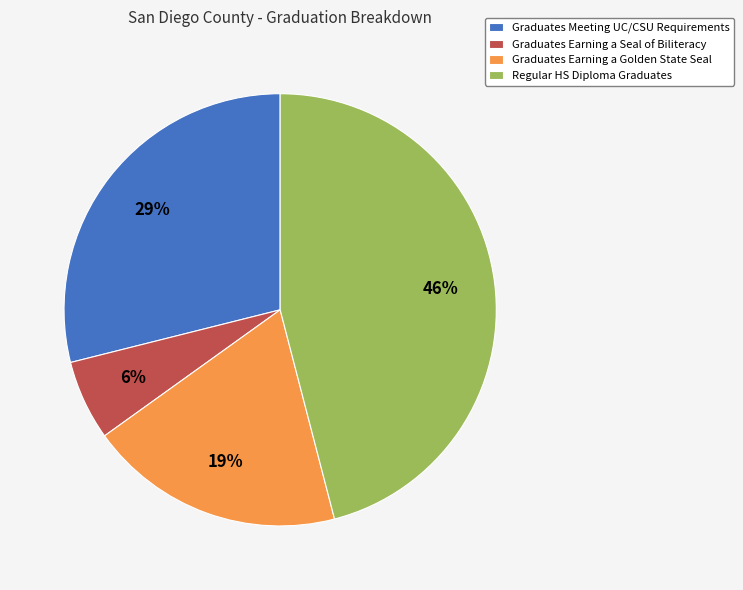

Is there any slice that represents more than half of the pie?

No